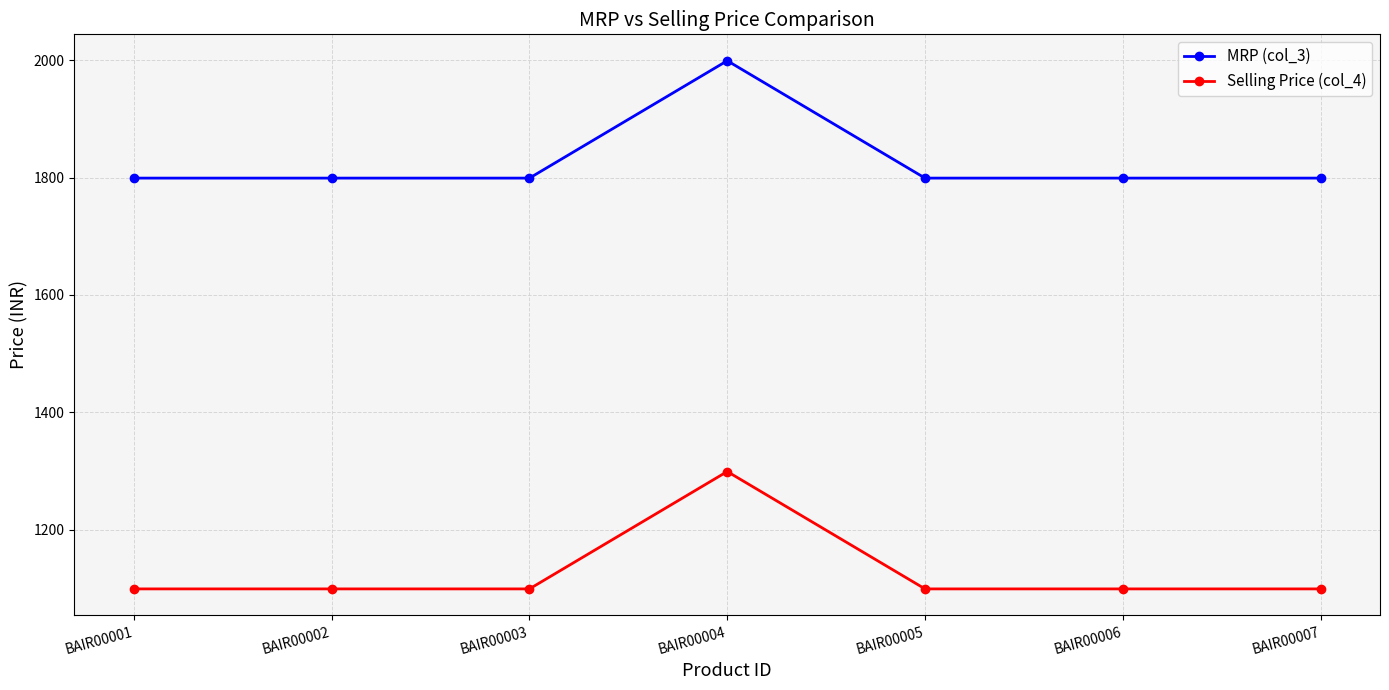

What is the spread (max minus min) of values at BAIR00004?

700